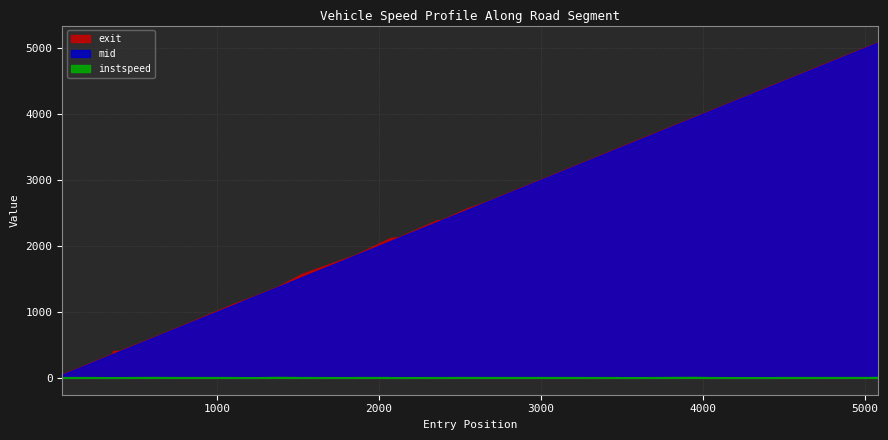

Reading left to right, extract all data points from this chart.

instspeed: 11.4	13.0	12.8	10.1	11.8	11.2	12.6	13.5	14.0	12.9	12.8	12.5	10.3	15.0	12.5	11.9	11.7	12.8	13.1	11.3	11.3	12.4	12.1	13.3	12.8	12.8	12.8	12.0	12.2	12.4	10.2	15.3	12.5	11.2	11.4	9.1	12.5	12.9	13.3	15.4
exit: 57.9	69.2	249.5	368.3	408.5	411.1	478.4	569.8	631.1	704.4	790.0	1132.9	1218.6	1387.2	1578.6	1758.2	1848.3	1859.7	2118.7	2121.3	2139.0	2390.0	2395.5	2568.5	2661.7	2818.9	3192.8	3293.6	3381.5	3490.5	3510.9	3970.4	4043.8	4216.4	4403.7	4421.8	4471.3	4891.9	5033.1	5090.1
mid: 51.2	63.4	243.4	360.3	363.5	403.4	471.2	563.1	624.6	698.5	784.3	1116.4	1211.4	1380.6	1531.3	1735.5	1837.4	1853.6	2074.0	2076.3	2132.2	2363.2	2389.5	2547.0	2656.1	2812.3	3186.1	3287.5	3374.5	3484.5	3503.2	3964.3	4038.1	4210.1	4397.0	4413.1	4465.5	4884.3	5027.2	5085.3